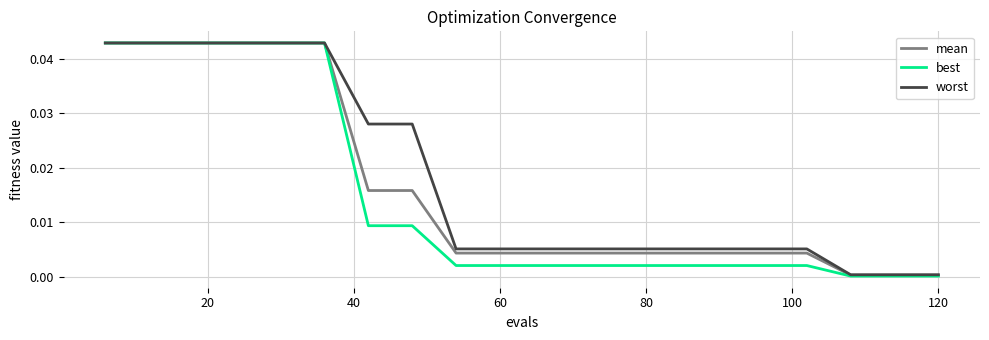

Which series has the largest range (max minus min)?

best